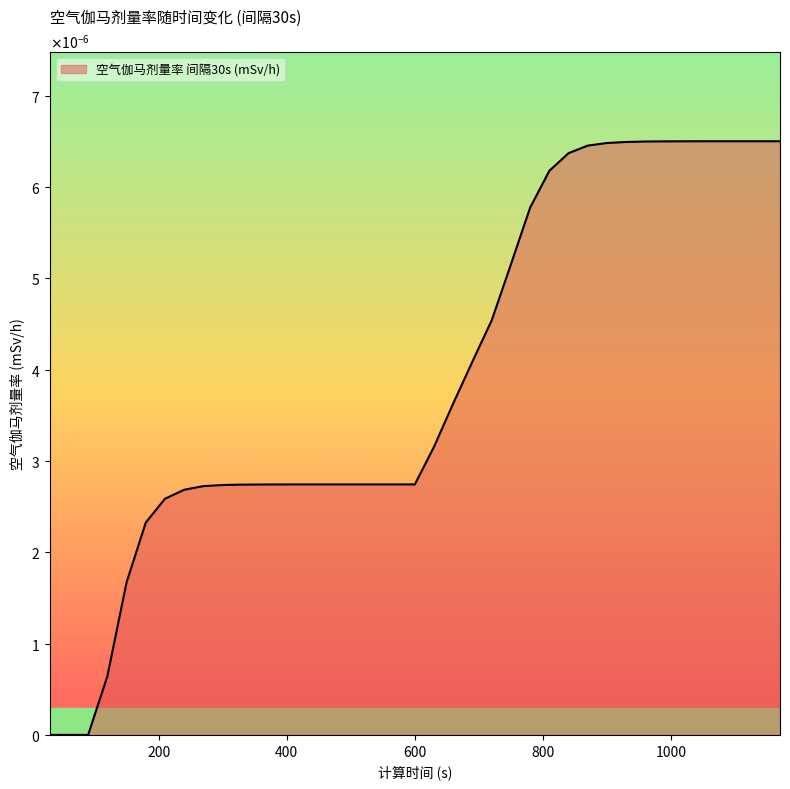

Rank the categories by value from highest to lowest.

1170, 1140, 1110, 1080, 1050, 1020, 990, 960, 930, 900, 870, 840, 810, 780, 750, 720, 690, 660, 630, 480, 510, 540, 570, 600, 450, 420, 390, 360, 330, 300, 270, 240, 210, 180, 150, 120, 30, 60, 90